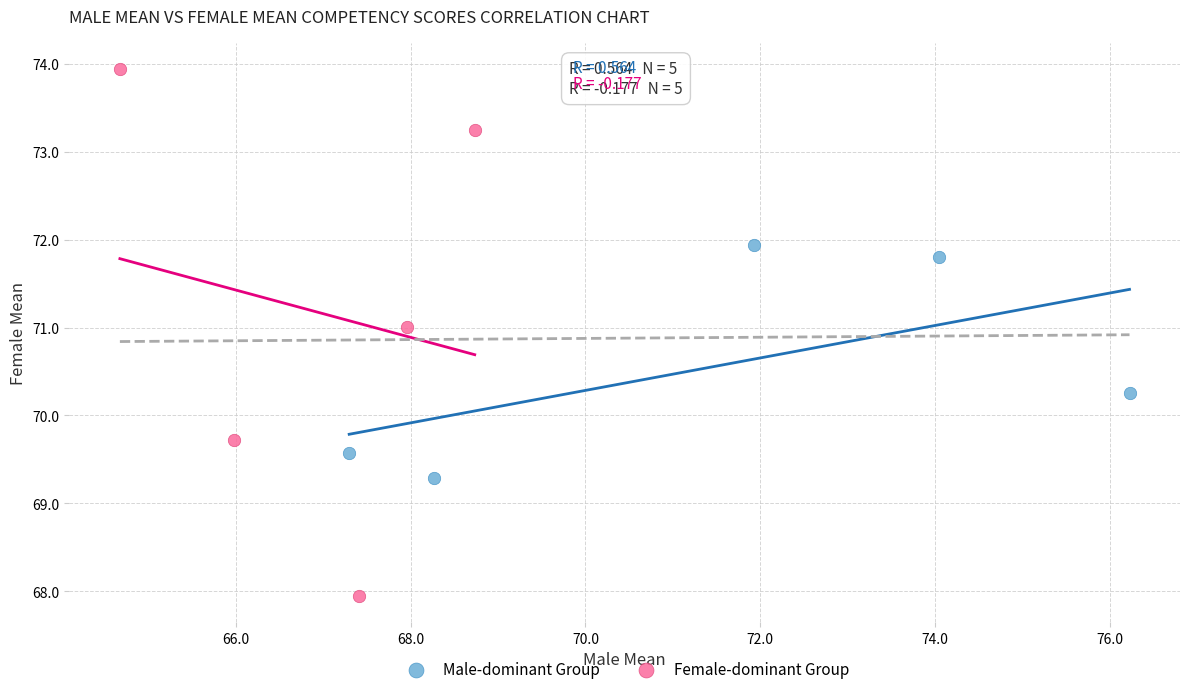

Which series contains the highest Y value?

Female-dominant Group